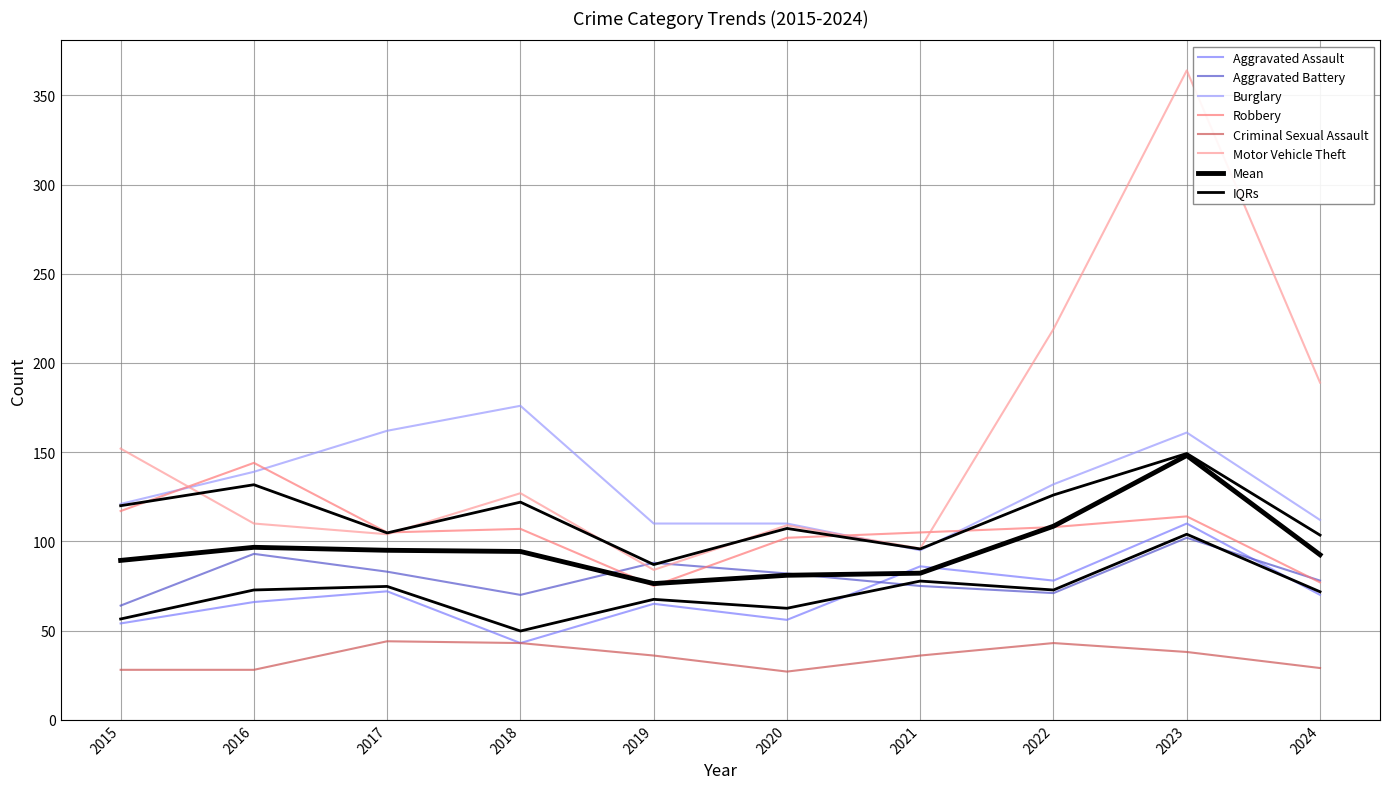

At 2021, list the series in order from largest to smallest.

Robbery, Motor Vehicle Theft, Burglary, Aggravated Assault, Aggravated Battery, Criminal Sexual Assault